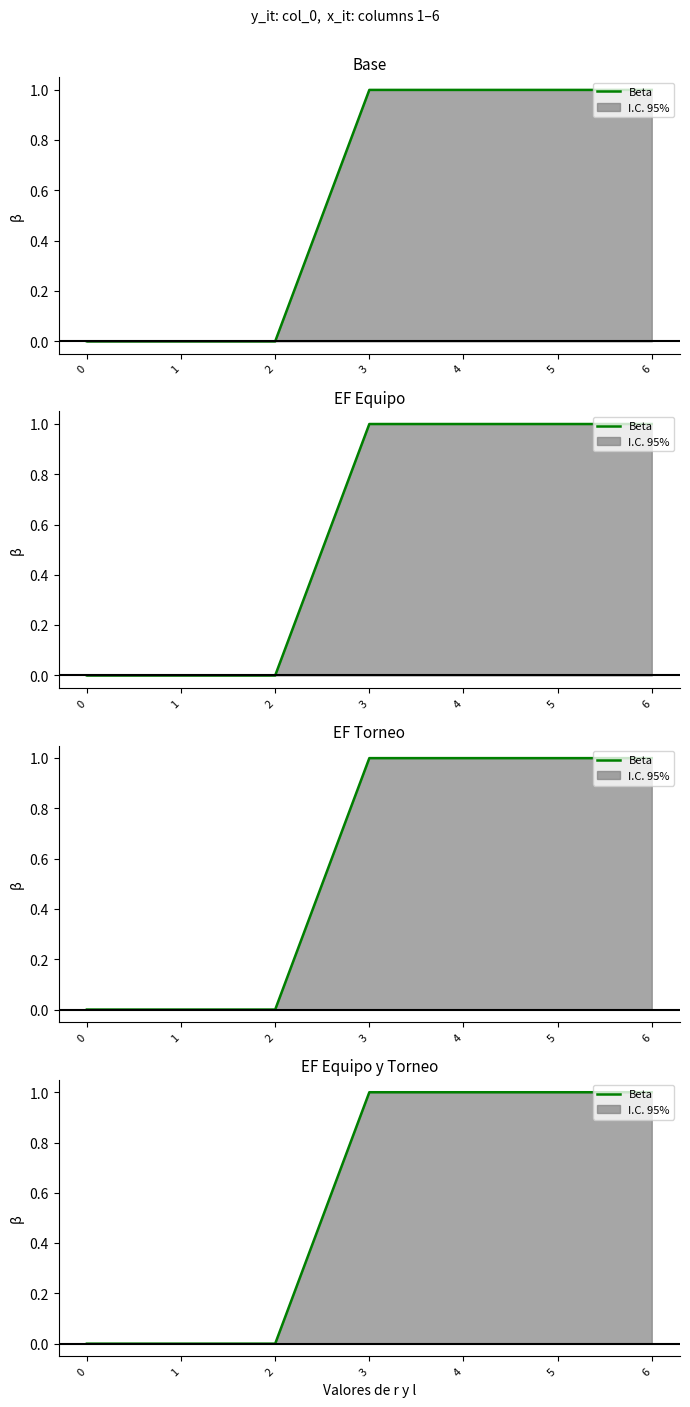

Is it true that the value at 3 is 1?

True